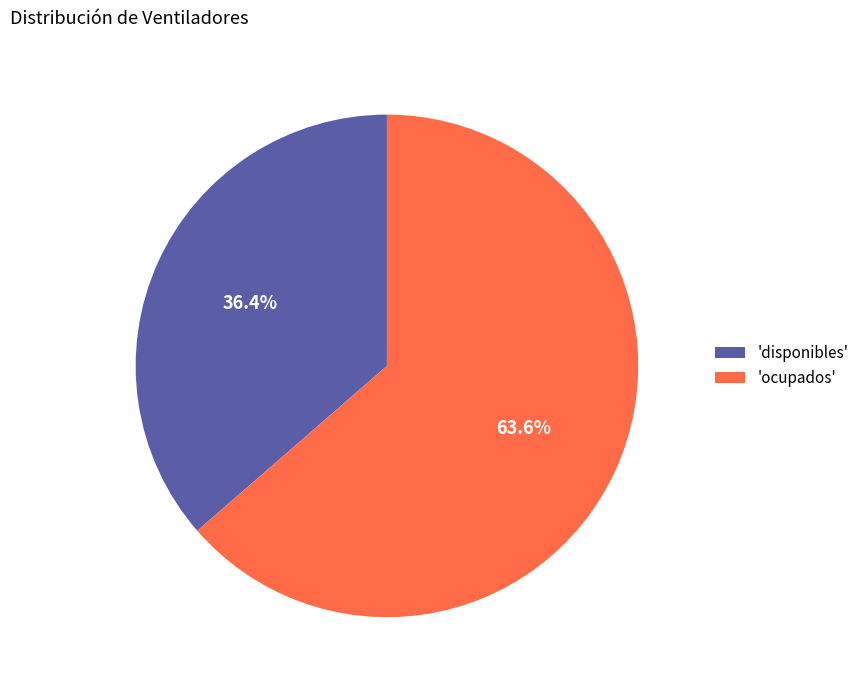

Which has a higher value, 'ocupados' or 'disponibles'?

'ocupados'